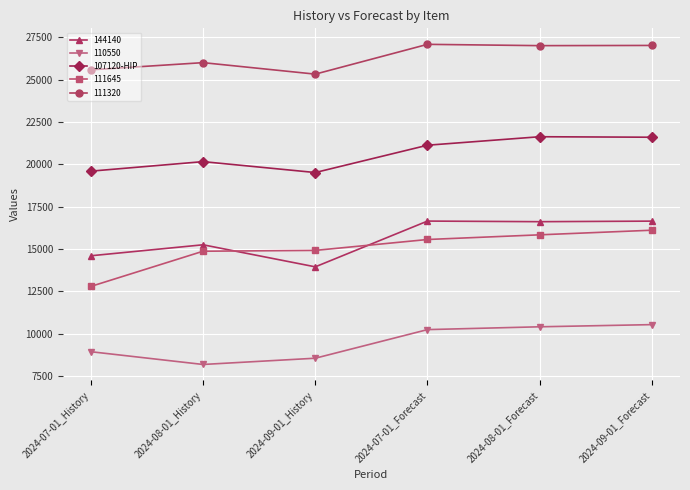

Between 2024-09-01_History and 2024-09-01_Forecast, which series saw the biggest shift?

144140